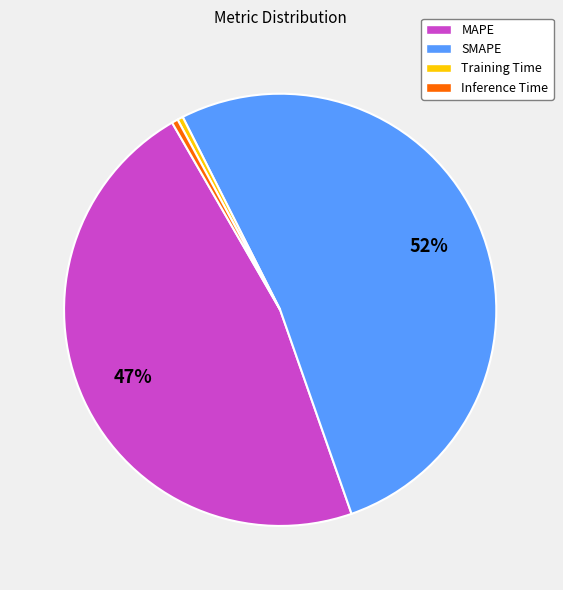

Which slice is the largest?

SMAPE